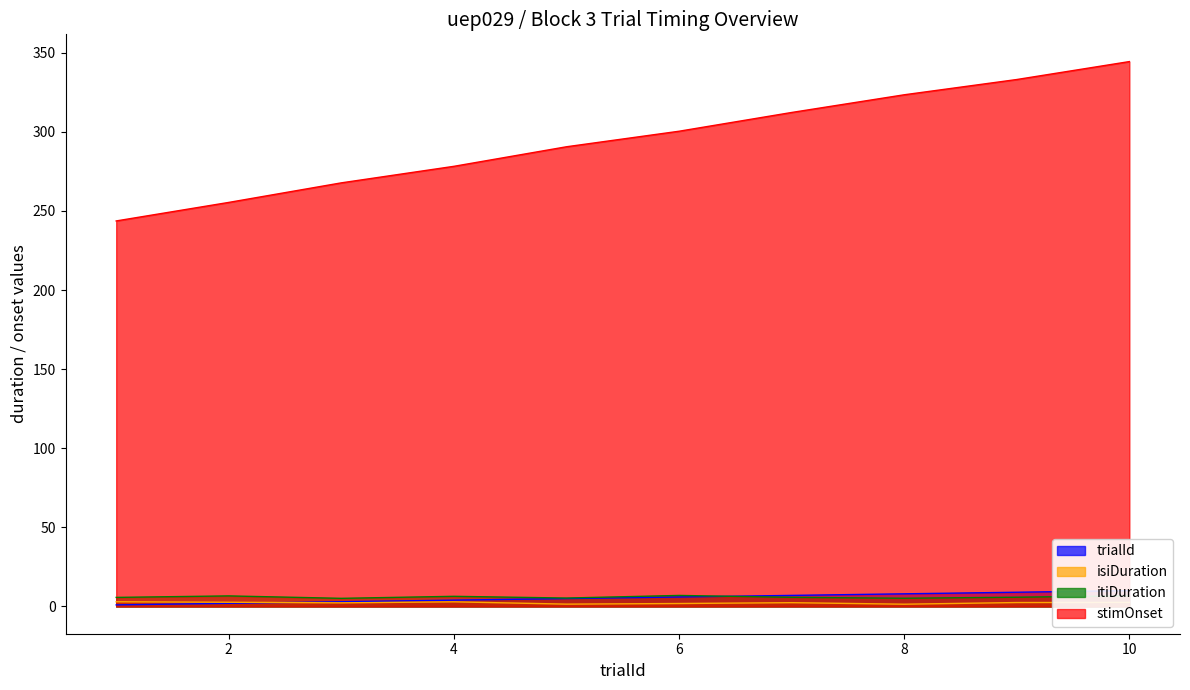

At which category does the chart reach its peak across all series?

10